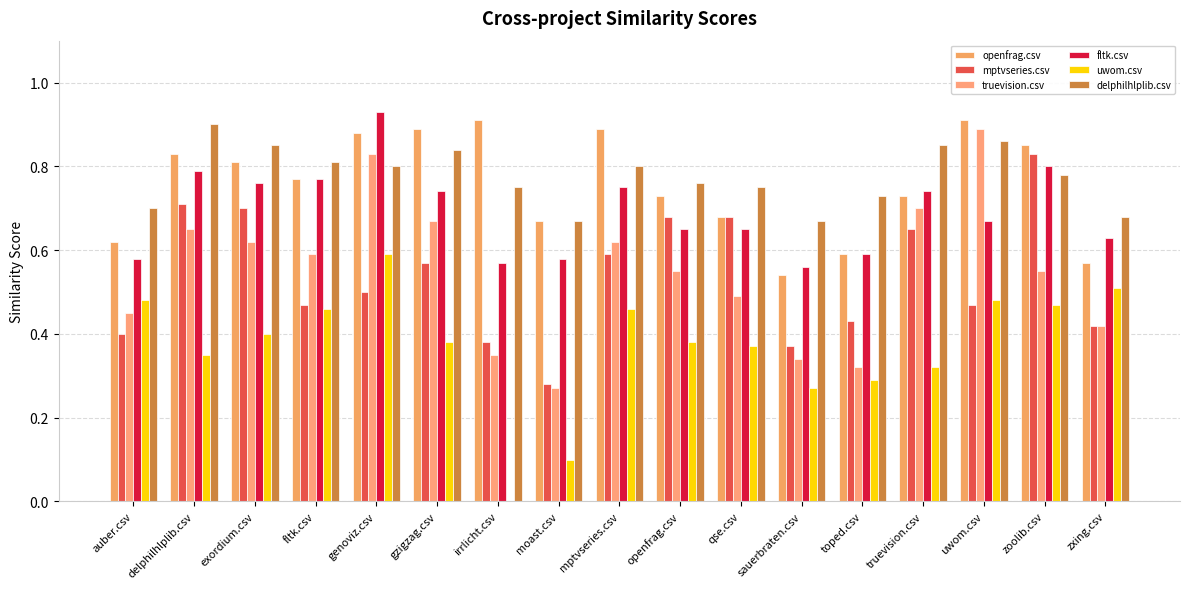

Is the value of mptvseries.csv at toped.csv greater than the value of uwom.csv at uwom.csv?

No